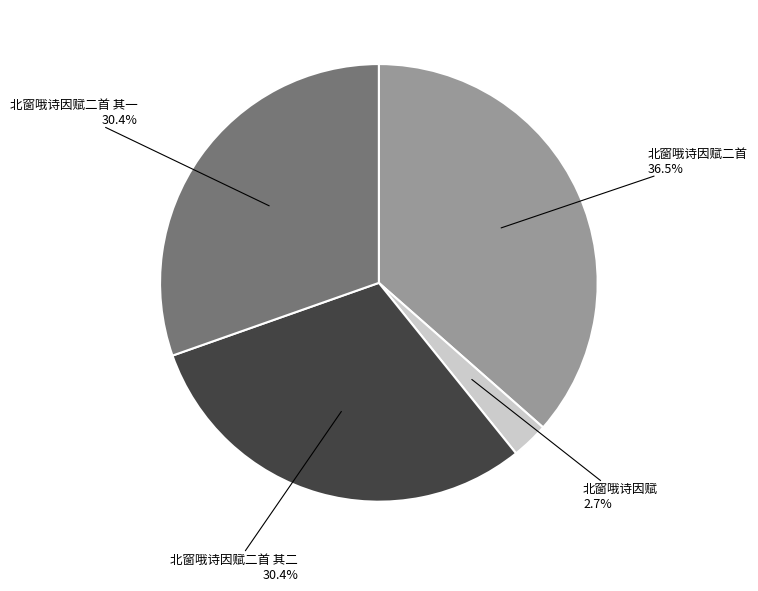

Is there a majority slice in this chart?

No